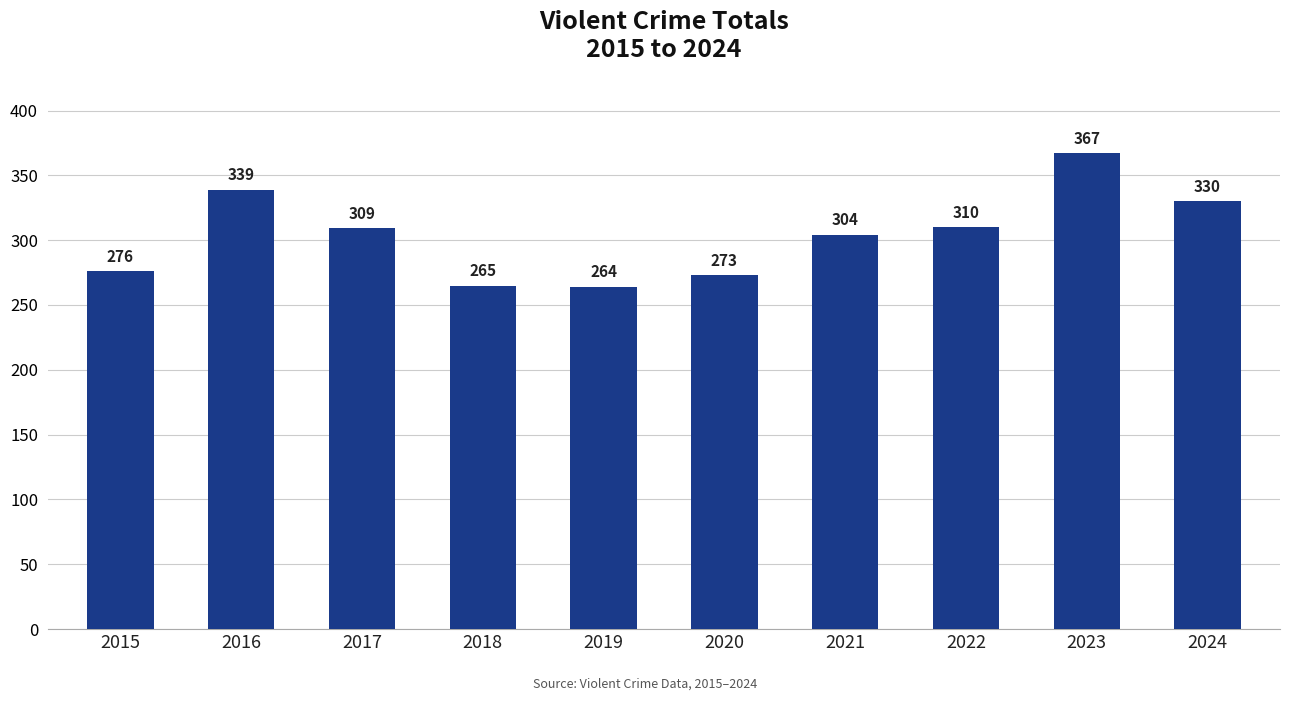

List the labels in order of value, largest first.

2023, 2016, 2024, 2022, 2017, 2021, 2015, 2020, 2018, 2019